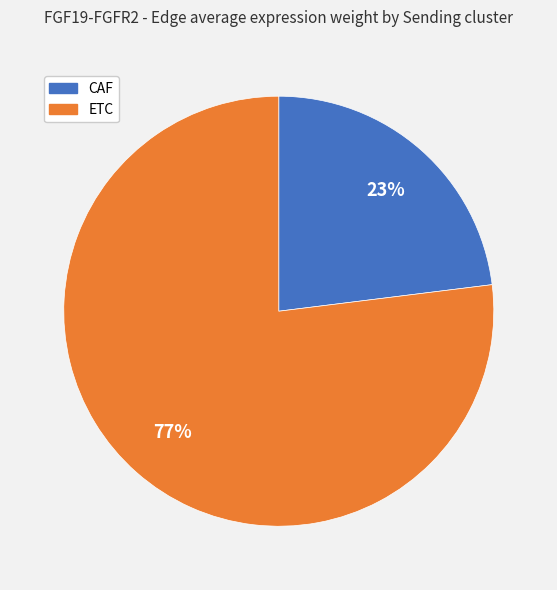

To the nearest percent, what is the average slice percentage?

50%